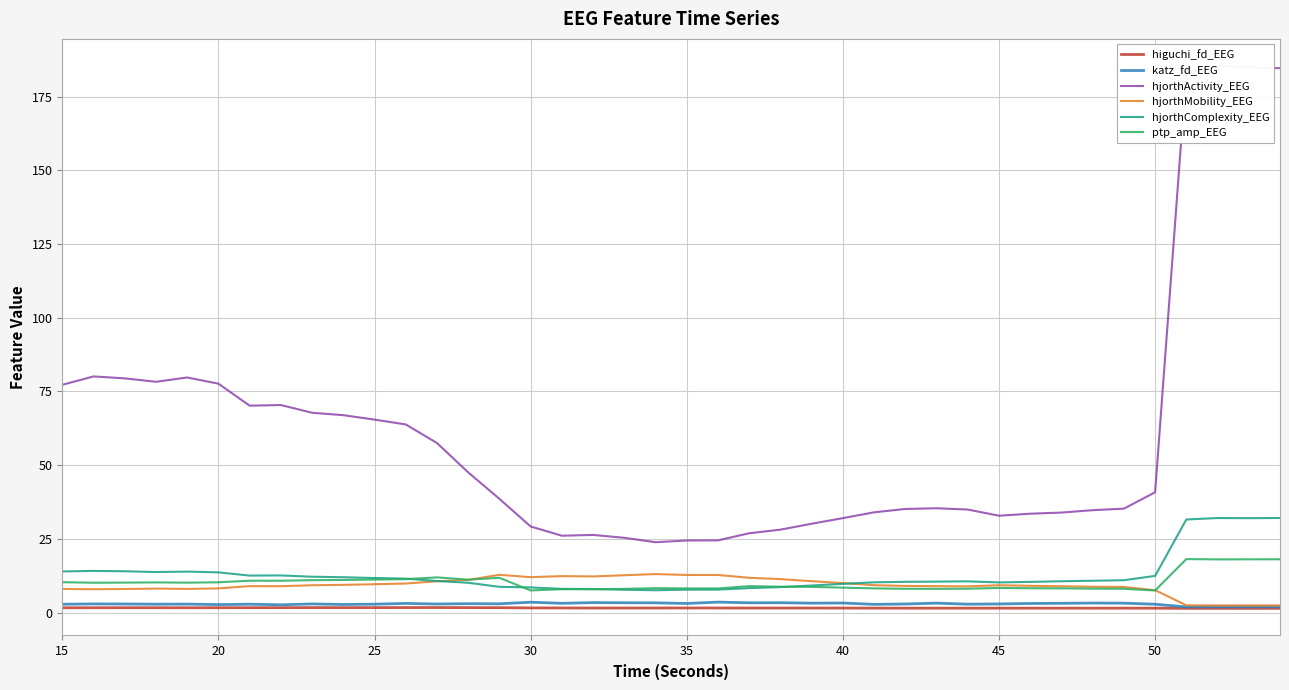

Reading right to left, list all the values displayed in this chart.

higuchi_fd_EEG: 1.4	1.4	1.4	1.4	1.5	1.5	1.5	1.5	1.5	1.5	1.5	1.5	1.5	1.5	1.5	1.5	1.5	1.5	1.5	1.5	1.5	1.5	1.5	1.5	1.6	1.6	1.7	1.7	1.7	1.7	1.7	1.7	1.6	1.6	1.6	1.6	1.6	1.6	1.6	1.6
katz_fd_EEG: 1.9	1.9	1.9	1.9	2.8	3.2	3.2	3.1	3.1	2.9	2.8	3.2	2.9	2.8	3.2	3.2	3.3	3.3	3.5	3.1	3.3	3.3	3.4	3.1	3.5	3.0	3.0	2.9	3.1	2.8	2.7	2.9	2.6	2.8	2.7	2.8	2.8	2.9	2.9	2.8
hjorthActivity_EEG: 184.7	185.0	185.4	183.5	40.8	35.2	34.7	33.9	33.5	32.8	34.9	35.4	35.1	34.0	32.0	30.1	28.1	26.9	24.5	24.4	23.9	25.3	26.3	26.1	29.2	38.6	47.5	57.5	63.8	65.4	67.0	67.8	70.4	70.2	77.6	79.7	78.3	79.4	80.1	77.3
hjorthMobility_EEG: 2.4	2.4	2.4	2.4	7.6	8.7	8.7	8.9	9.1	9.2	8.9	8.9	9.0	9.3	10.0	10.6	11.3	11.8	12.7	12.7	13.0	12.6	12.2	12.3	12.0	12.8	11.1	10.6	9.8	9.6	9.4	9.3	8.9	8.9	8.2	8.0	8.1	8.0	7.9	8.0
hjorthComplexity_EEG: 32.1	32.0	32.1	31.6	12.4	11.0	10.8	10.6	10.4	10.2	10.6	10.5	10.4	10.2	9.7	9.2	8.6	8.3	7.8	7.8	7.6	7.7	8.0	8.0	8.5	8.7	10.1	10.7	11.5	11.7	12.0	12.1	12.6	12.5	13.6	13.9	13.7	14.0	14.1	13.9
ptp_amp_EEG: 18.1	18.0	18.0	18.1	7.5	8.0	8.1	8.2	8.2	8.3	8.1	8.0	8.1	8.2	8.4	8.7	8.8	9.0	8.2	8.2	8.3	8.0	7.9	7.9	7.5	11.8	11.1	11.9	11.3	11.2	11.0	11.0	10.8	10.8	10.3	10.1	10.2	10.1	10.1	10.3